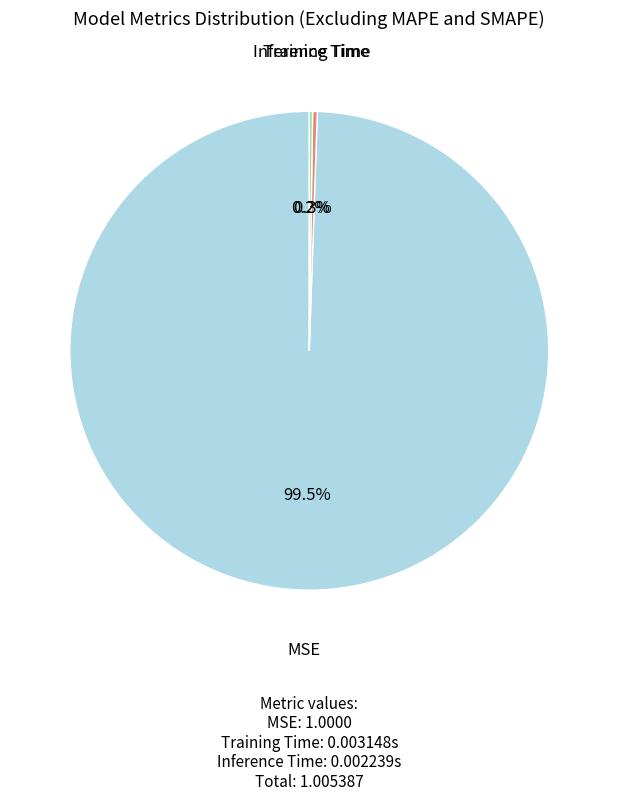

Is it true that Training Time is 0% of the pie?

True